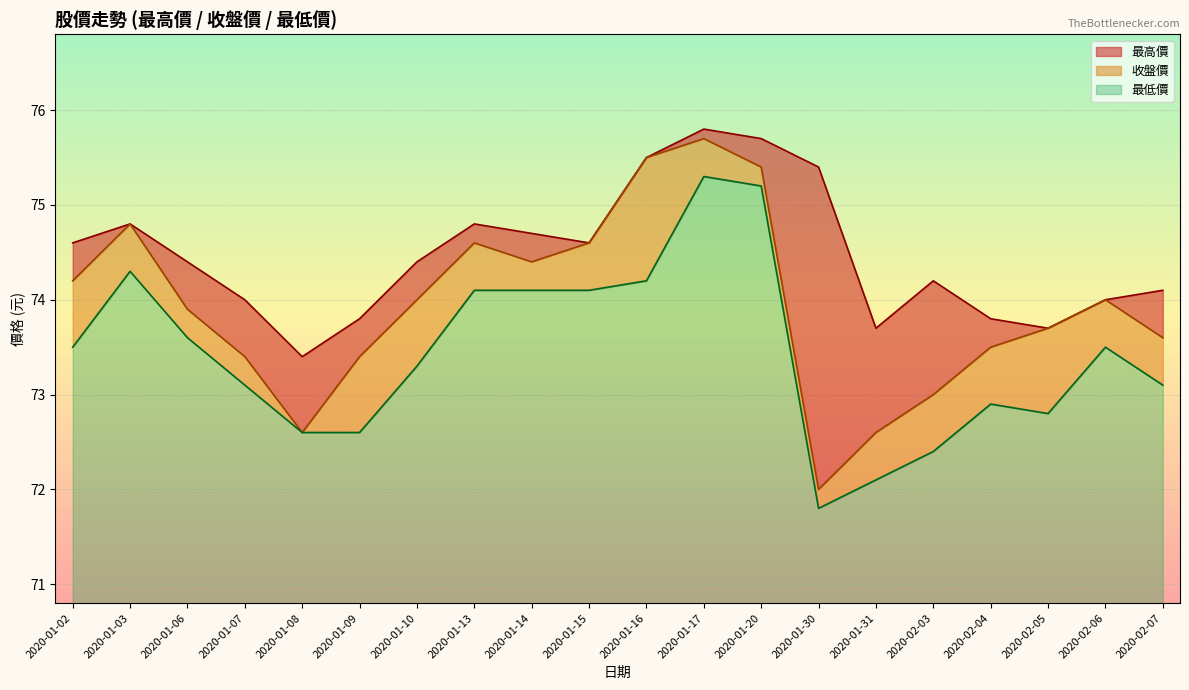

How many data points in 最低價 are less than 73?

7